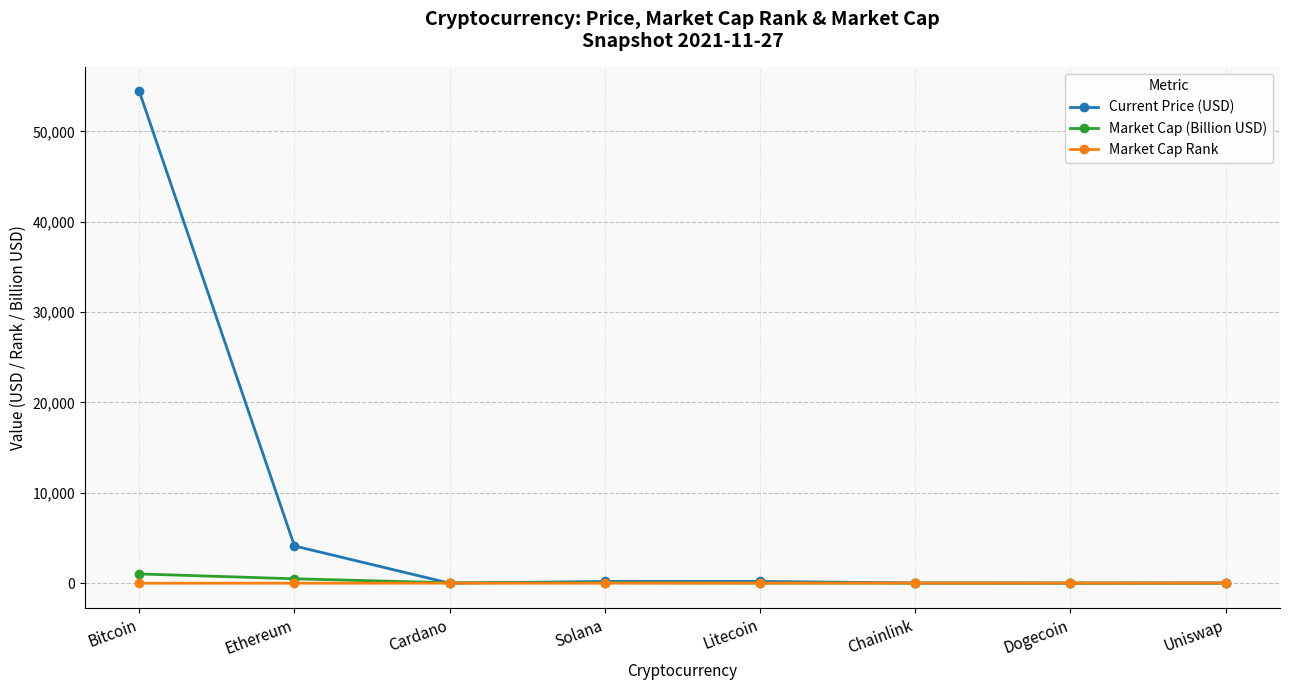

What is the label of the 3rd point from the right?

Chainlink